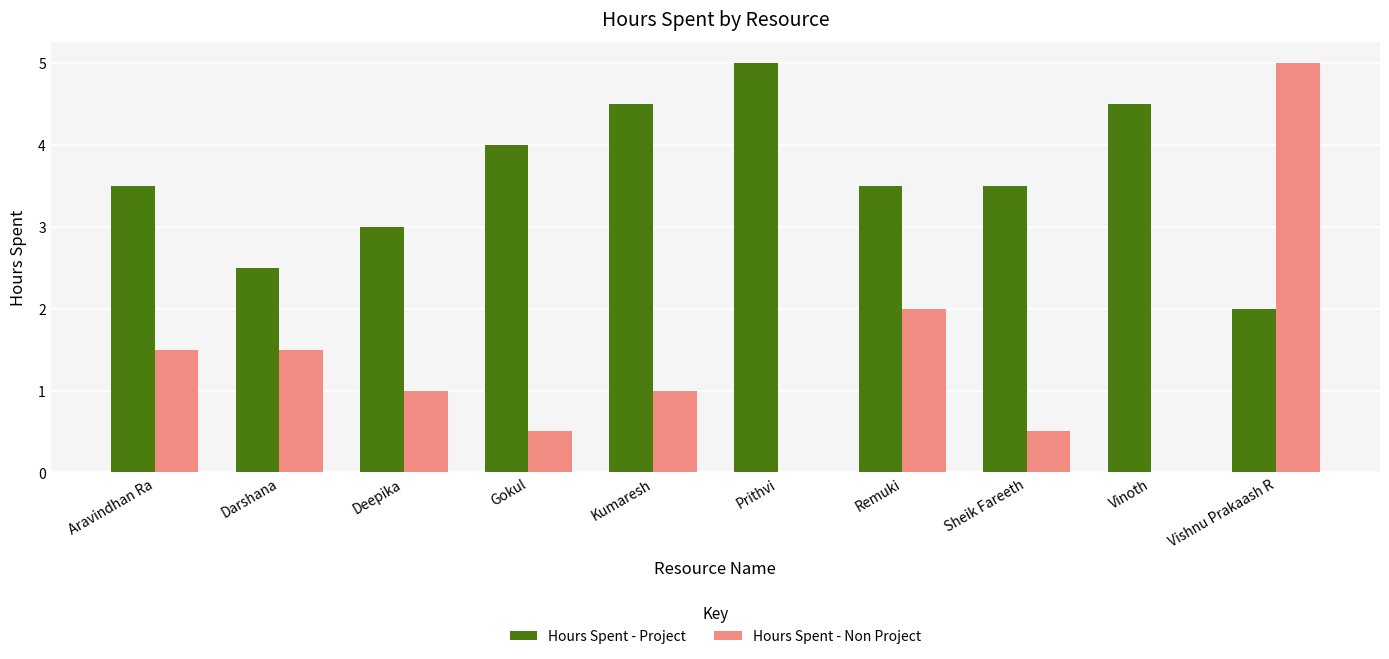

At which category is the sum across all series the highest?

Vishnu Prakaash R